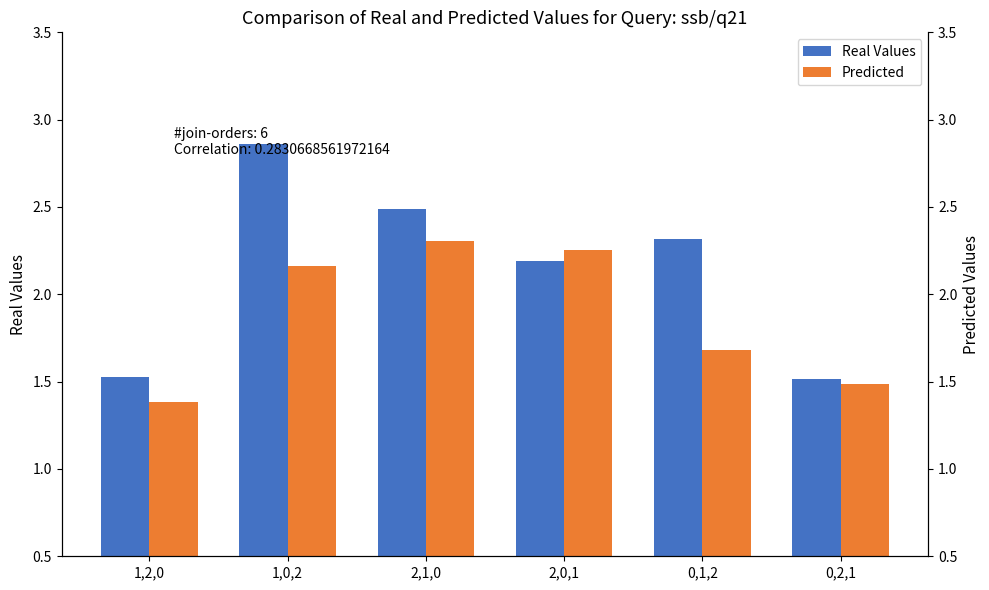

What are all the series names shown in the legend?

Real Values, Predicted